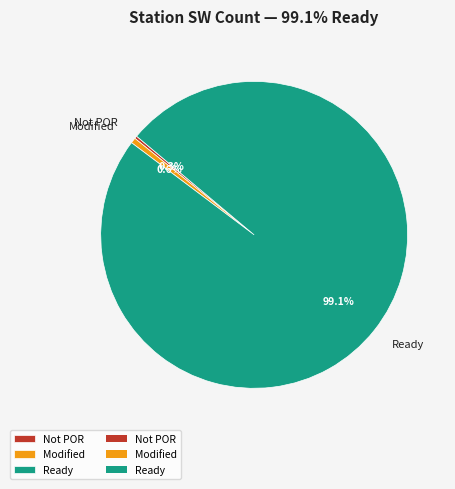

Does Ready represent more than half of the total?

Yes